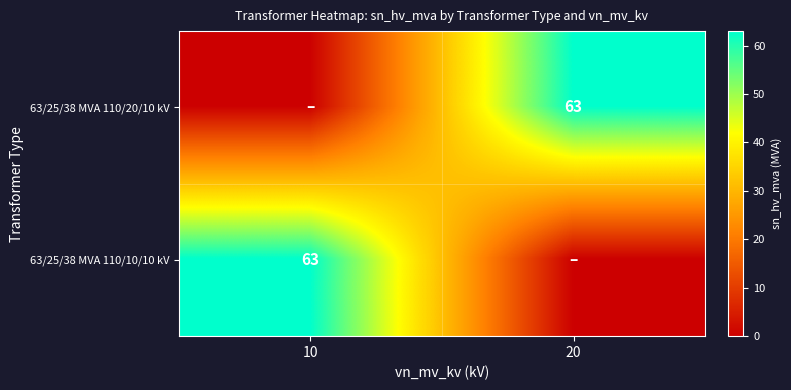

The value of 63/25/38 MVA 110/10/10 kV at 10 is 96. True or false?

False